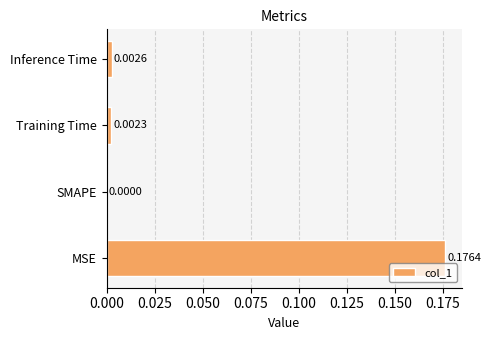

How many series are shown in this chart?

1